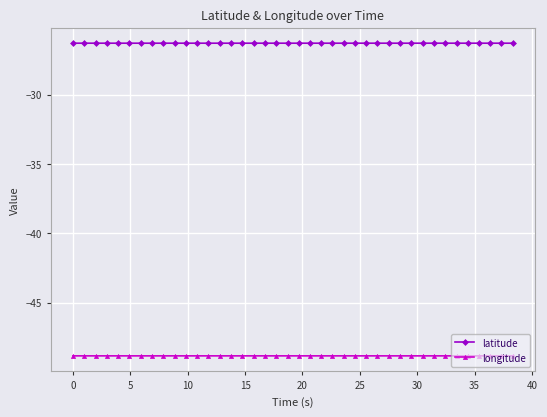

What is the maximum value shown in the chart?

-26.3